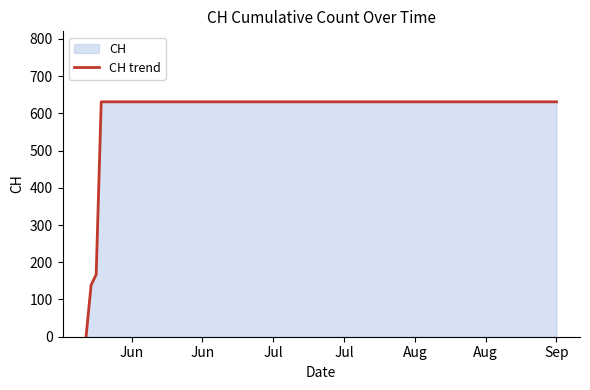

What is the maximum value shown in the chart?

631